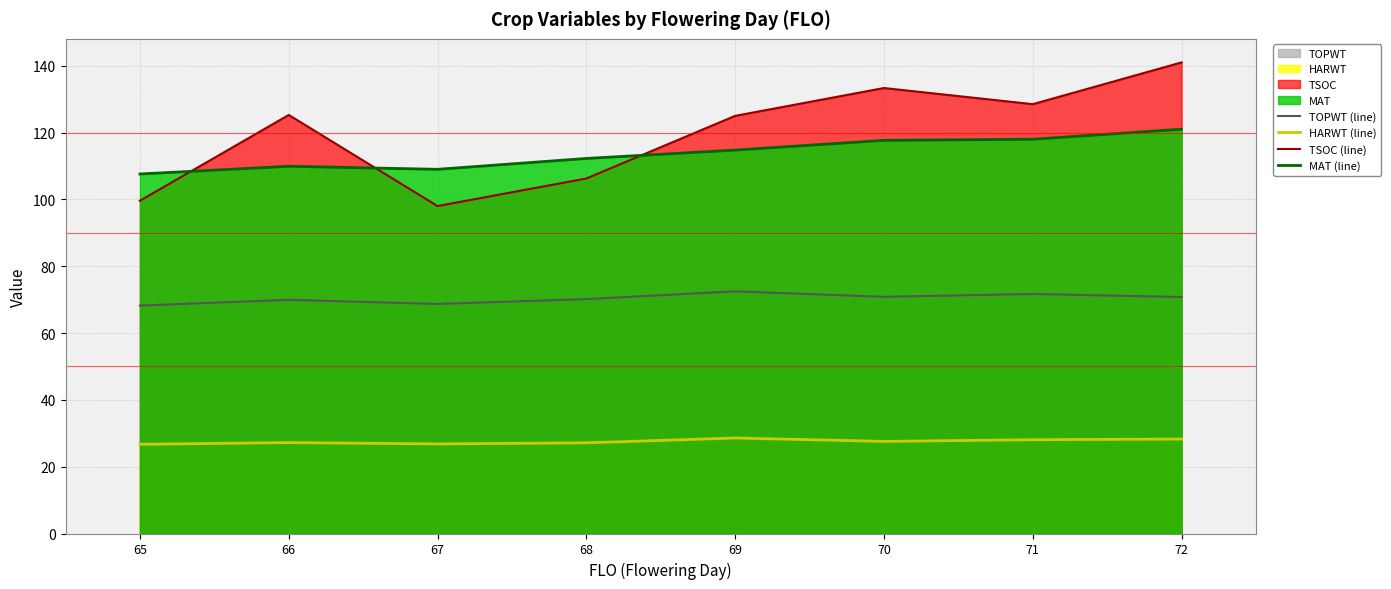

Which category has the highest value across all series?

72